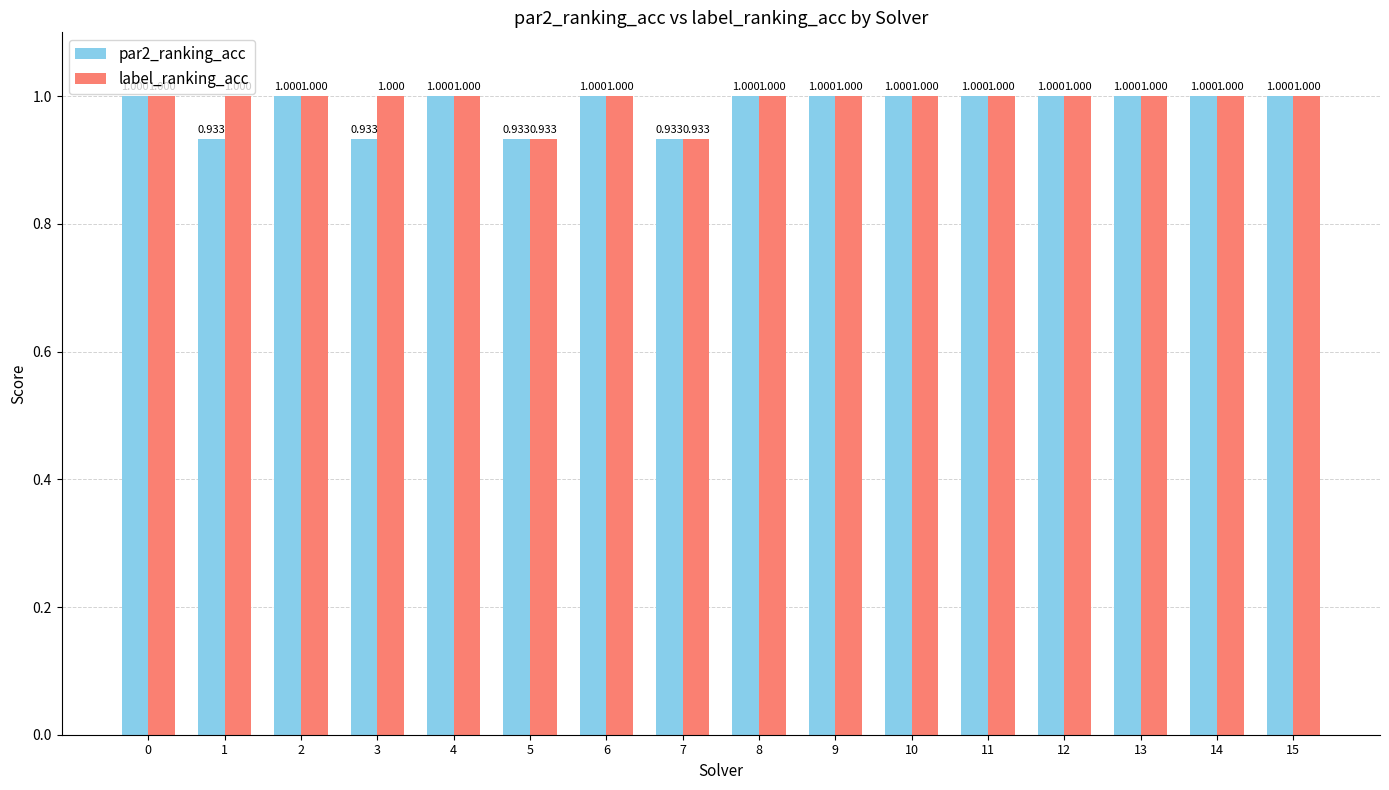

What is the approximate value of label_ranking_acc at 15?

1.0